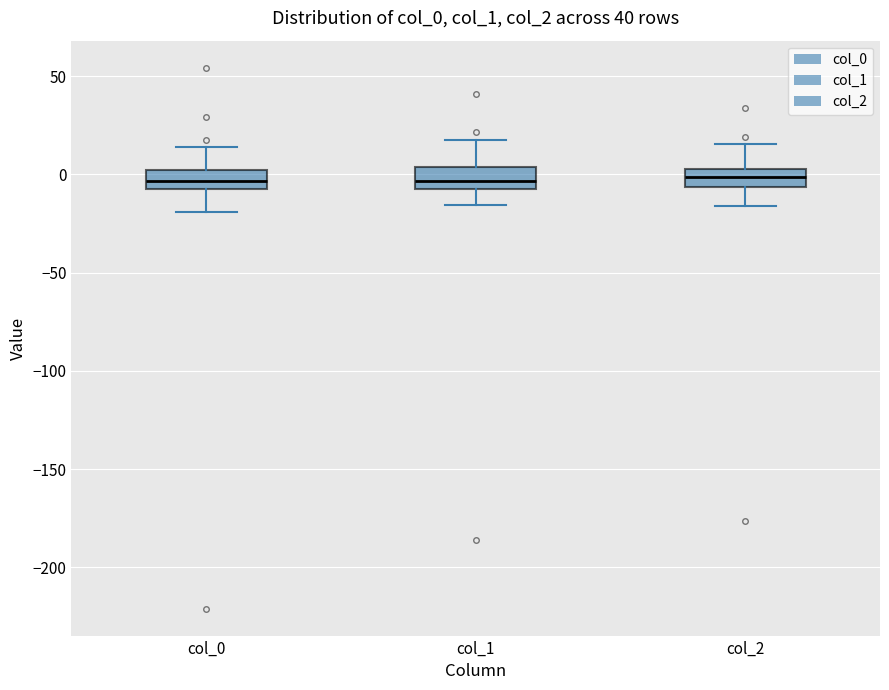

Reading left to right, transcribe this box plot: for each box, give where its median line is, the range the box spans, and where its two whiskers end, as read against the y-axis. The values are not printed on the chart, so give them approximately, as read against the axis.

col_0: median -5 (inside the box), box -5 to 0, whiskers -20 to 15
col_1: median -5, box -10 to 5, whiskers -15 to 20
col_2: median 0, box -5 to 5, whiskers -15 to 15